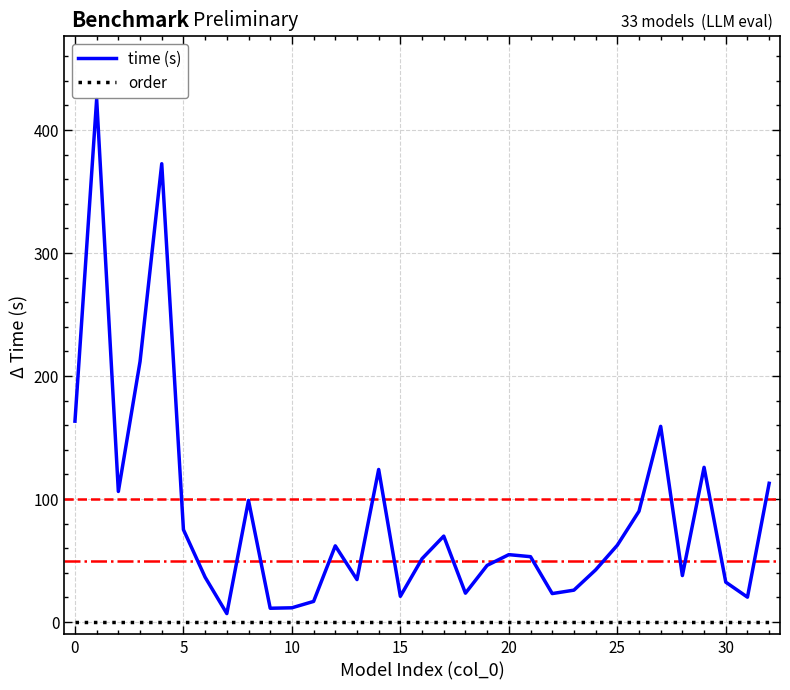

What is the difference between the maximum and minimum values in the time (s) series?

418.2